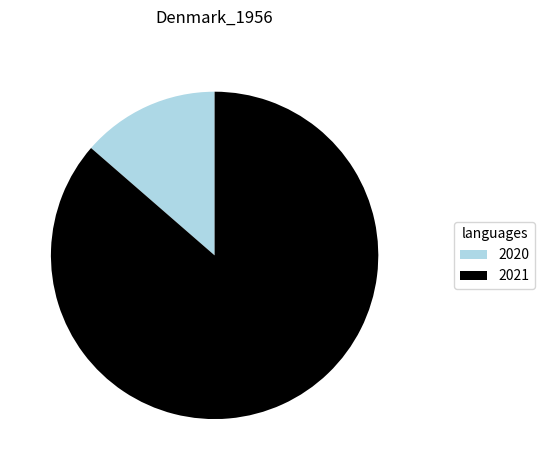

Does 2021 account for over 50% of the chart?

Yes